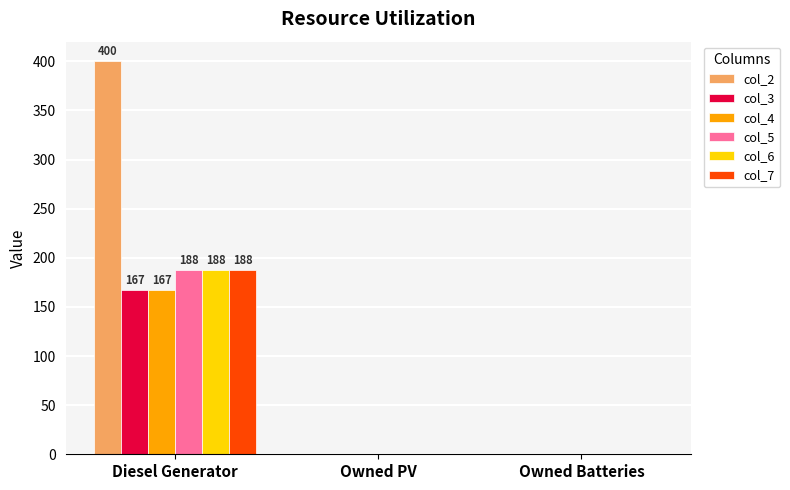

What are all the series names shown in the legend?

col_2, col_3, col_4, col_5, col_6, col_7